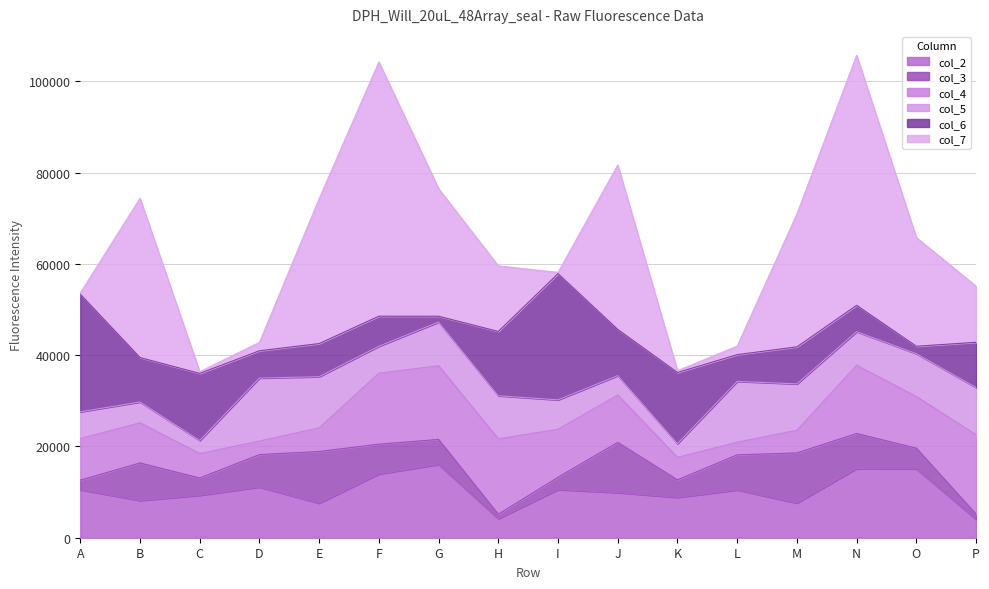

The value of col_3 at D is 7119. True or false?

True